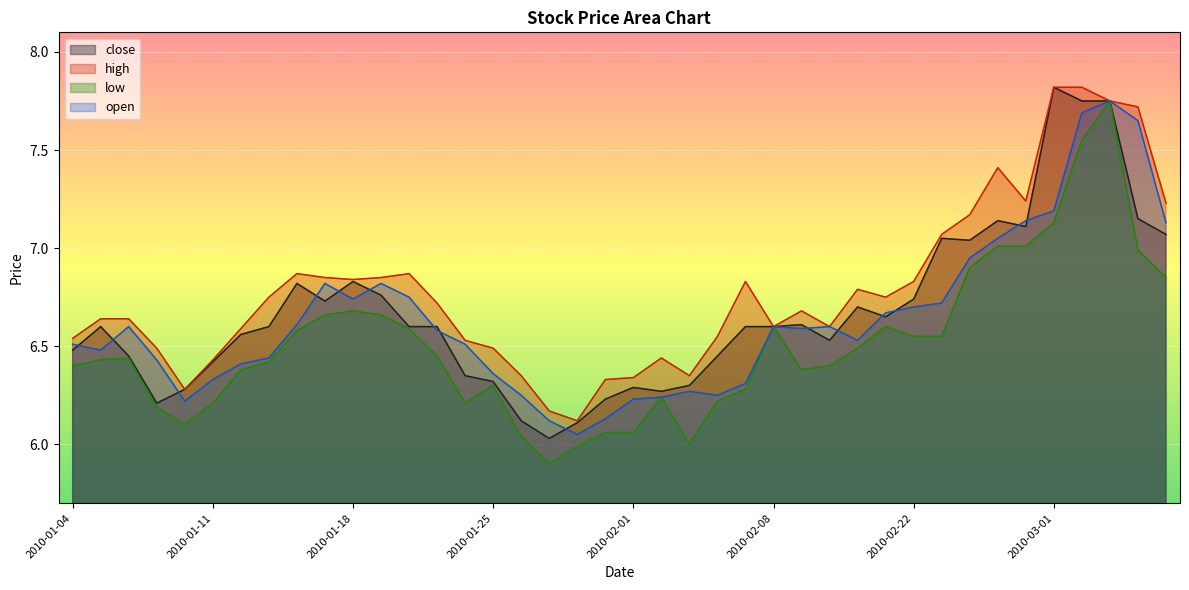

What position from the right is 2010-03-05?

1